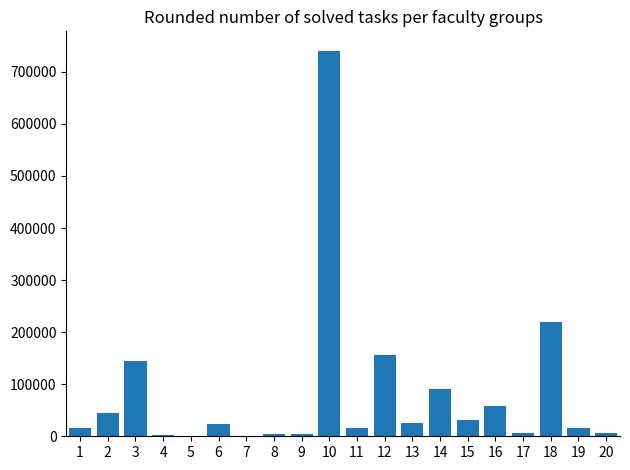

Which category has the highest value across all series?

10